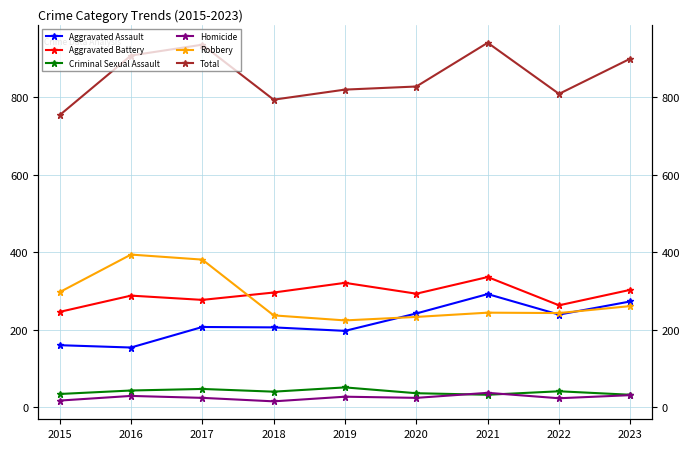

What is the value of the Homicide point at the 5th from the left?

27